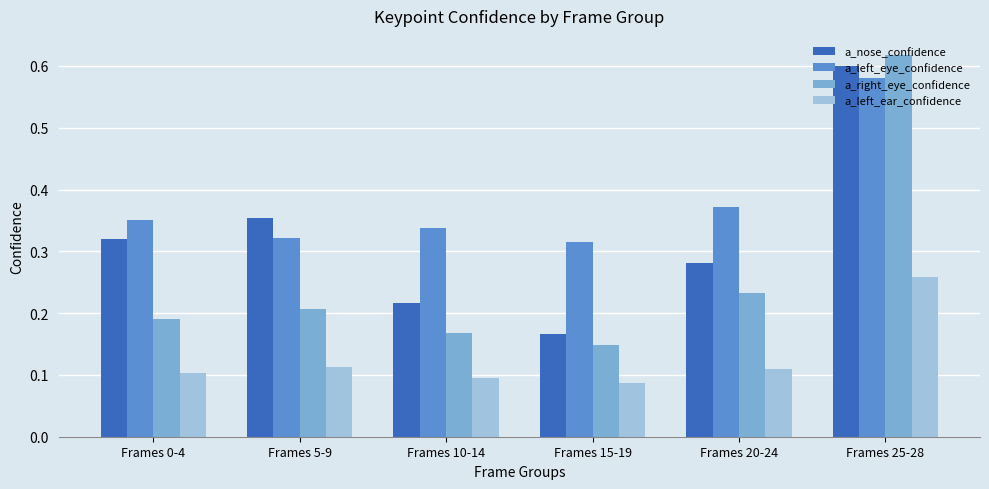

How many data points does each series have?

6